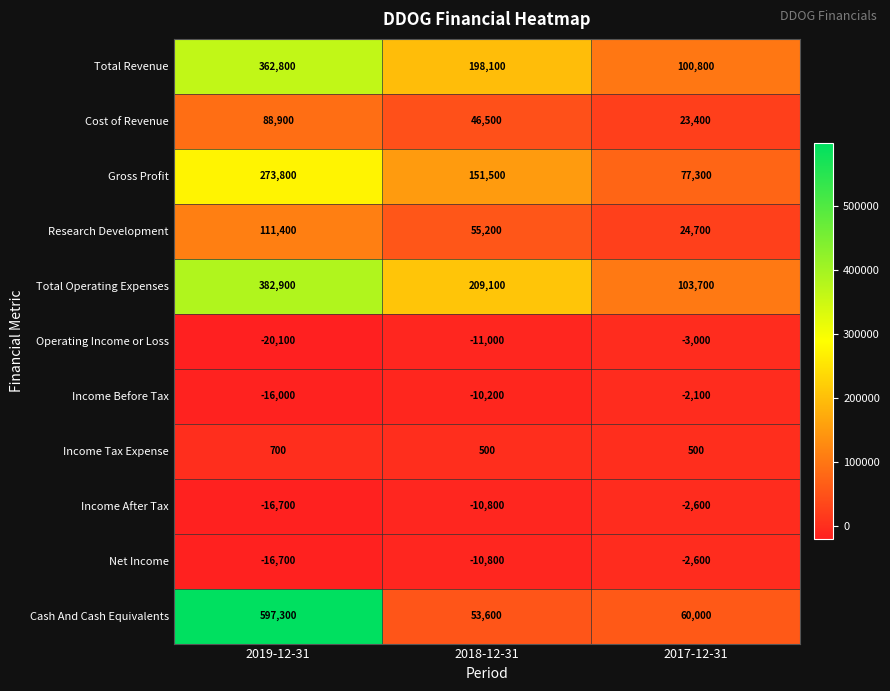

Is it true that Income Tax Expense equals 500 at 2018-12-31?

True